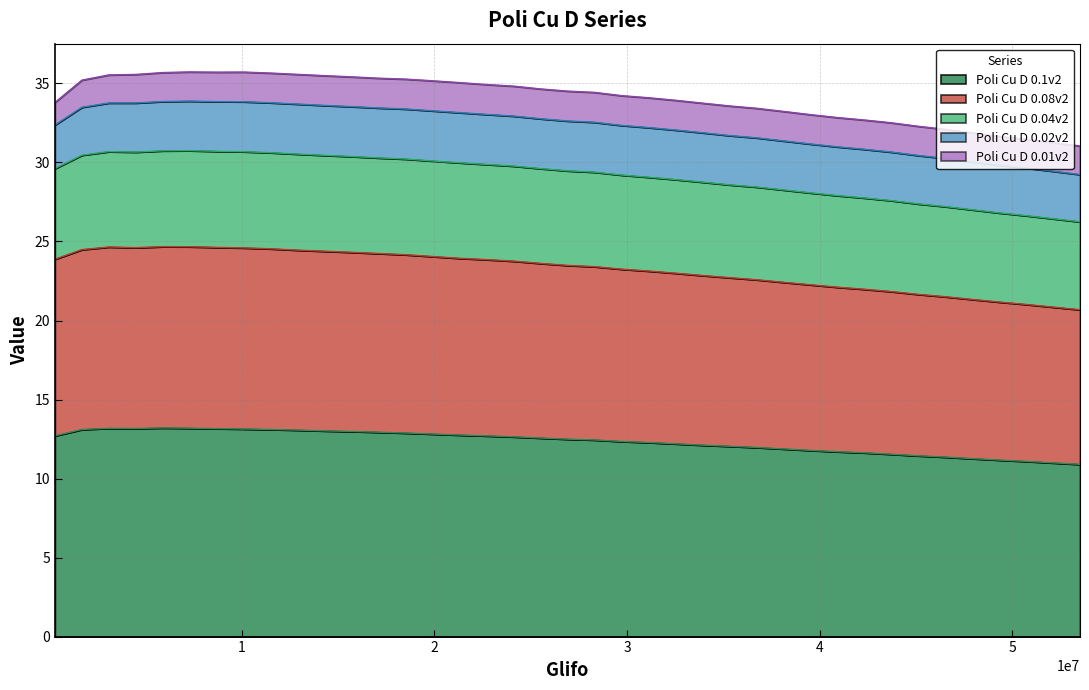

What is the highest value of the Poli Cu D 0.1v2 series?

13.2